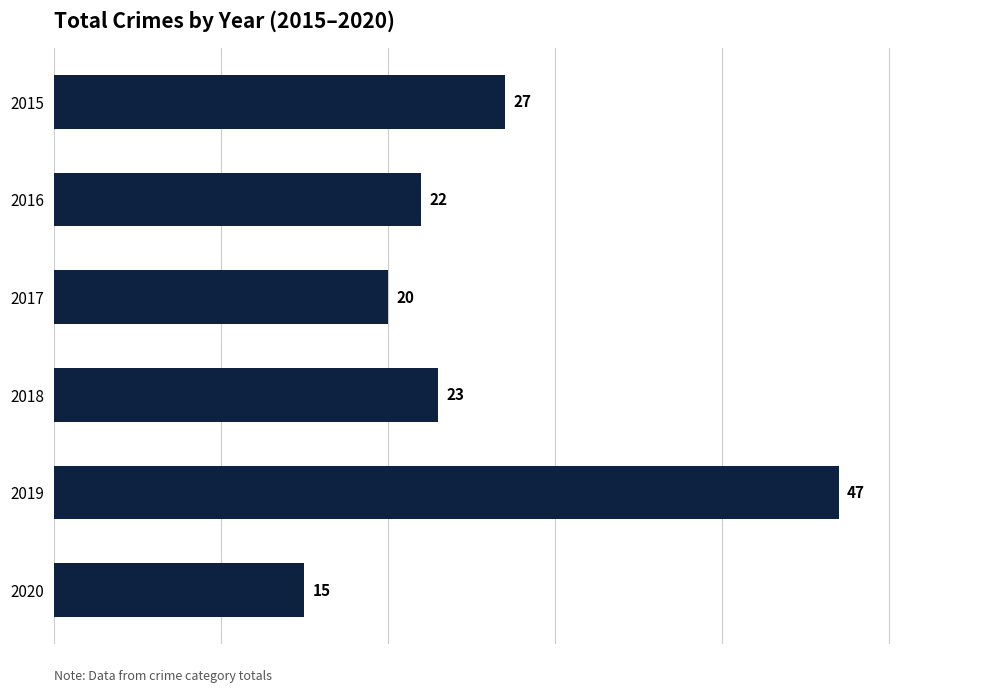

What is the ratio of the value at 2015 to the value at 2020?

1.8